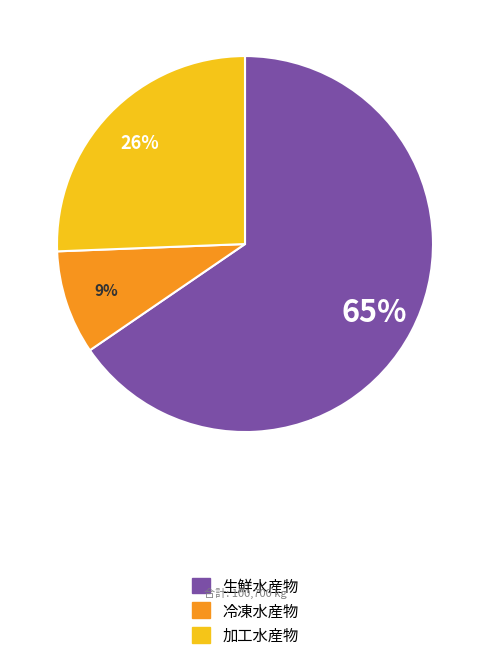

What percentage is the 生鮮水産物 slice, to the nearest percent?

65%